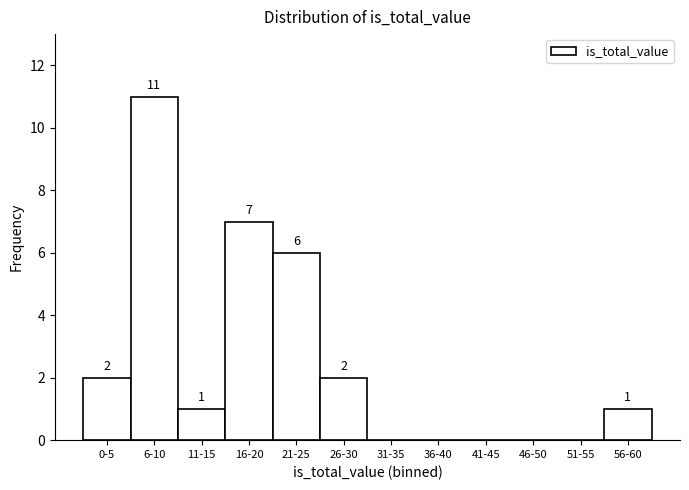

Reading left to right, what are all the values shown in this chart?

0-5=2	6-10=11	11-15=1	16-20=7	21-25=6	26-30=2	31-35=0	36-40=0	41-45=0	46-50=0	51-55=0	56-60=1